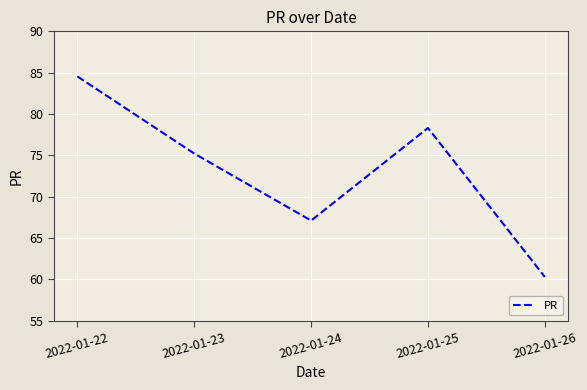

How many interior local peaks (higher than both neighbors) does the data have?

1